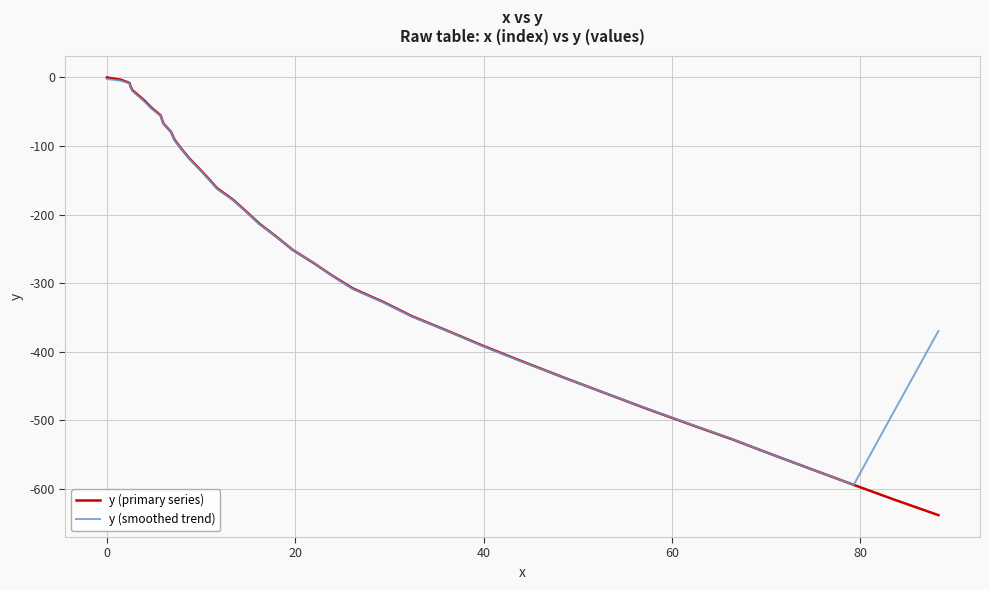

Which series has the widest spread of values?

y (primary series)